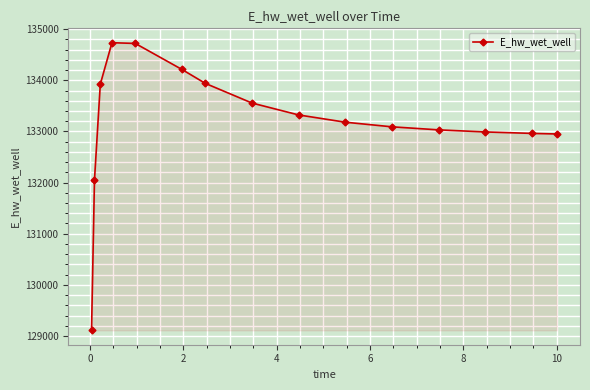

What is the maximum value shown in the chart?

134734.6